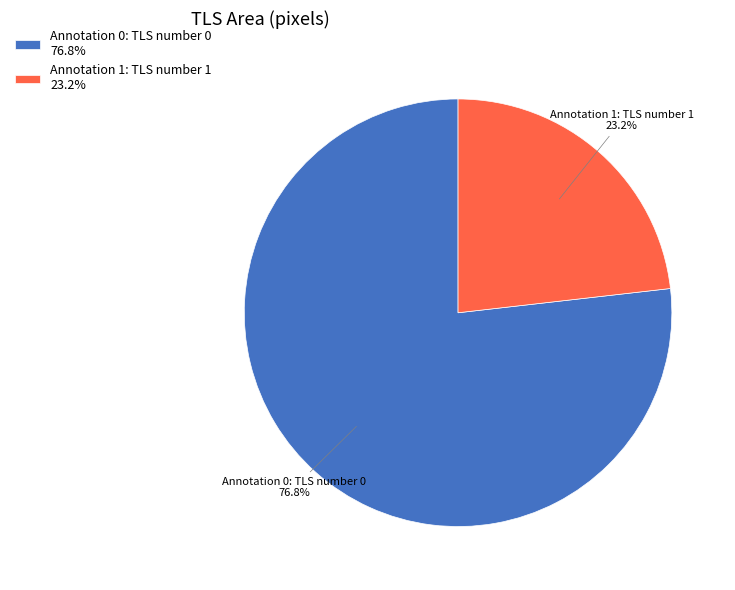

To the nearest percent, what is the average slice percentage?

50%